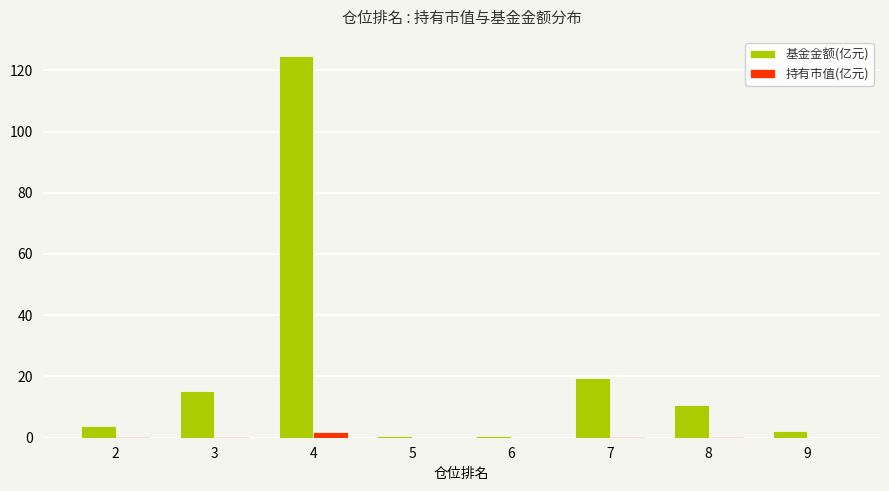

At which category does the chart reach its peak across all series?

4